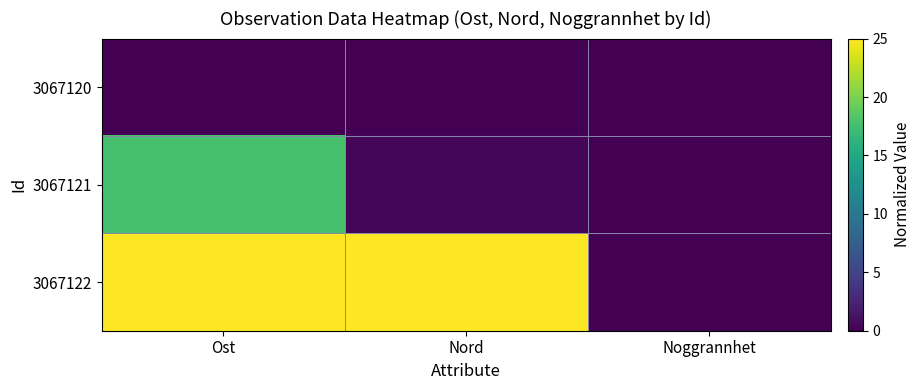

How many values in the 3067122 series are below 25?

1